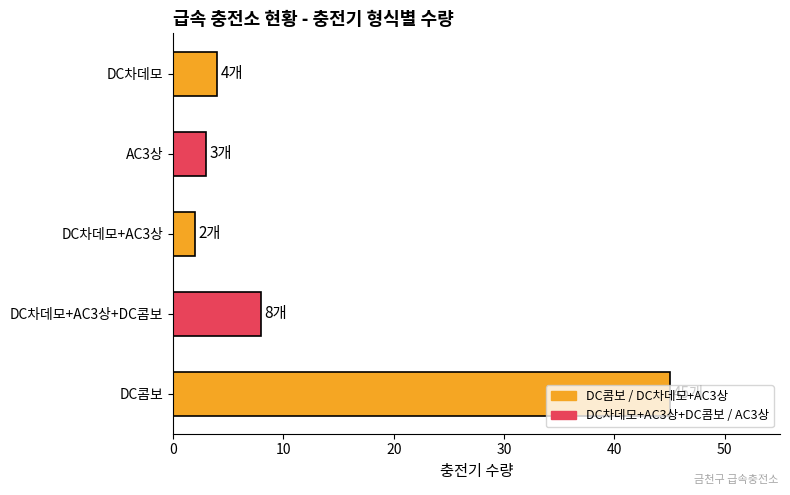

What is the approximate value at DC콤보?

45